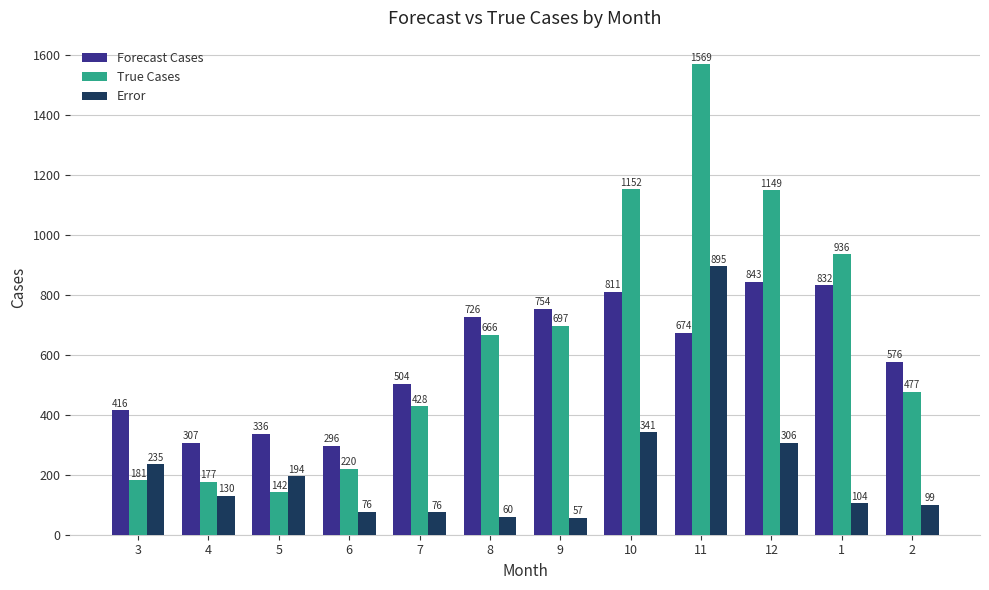

At which label does Forecast Cases first exceed 673?

8